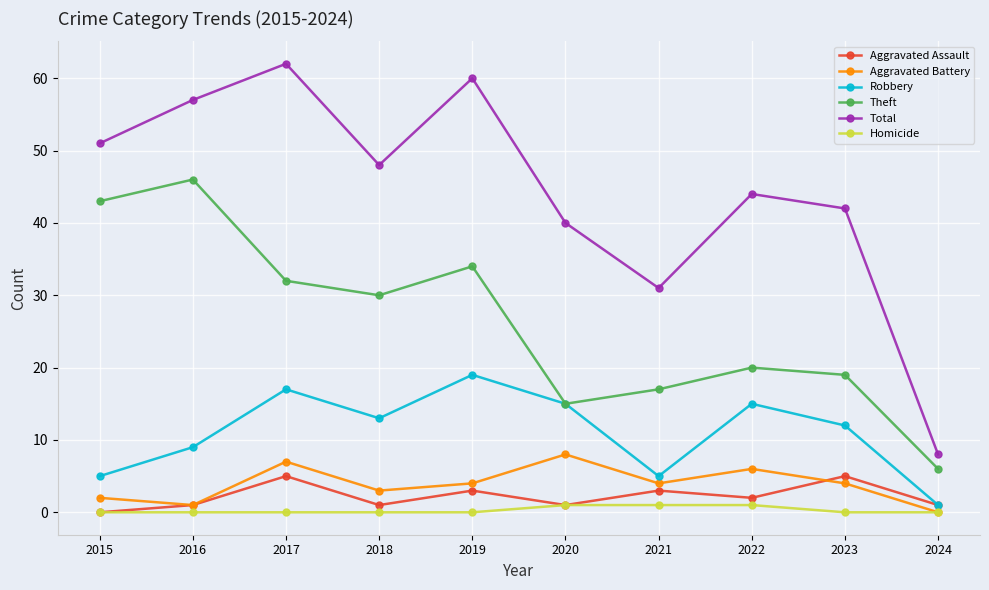

Reading right to left, list all the values displayed in this chart.

Aggravated Assault: 2024=1	2023=5	2022=2	2021=3	2020=1	2019=3	2018=1	2017=5	2016=1	2015=0
Aggravated Battery: 2024=0	2023=4	2022=6	2021=4	2020=8	2019=4	2018=3	2017=7	2016=1	2015=2
Robbery: 2024=1	2023=12	2022=15	2021=5	2020=15	2019=19	2018=13	2017=17	2016=9	2015=5
Theft: 2024=6	2023=19	2022=20	2021=17	2020=15	2019=34	2018=30	2017=32	2016=46	2015=43
Total: 2024=8	2023=42	2022=44	2021=31	2020=40	2019=60	2018=48	2017=62	2016=57	2015=51
Homicide: 2024=0	2023=0	2022=1	2021=1	2020=1	2019=0	2018=0	2017=0	2016=0	2015=0